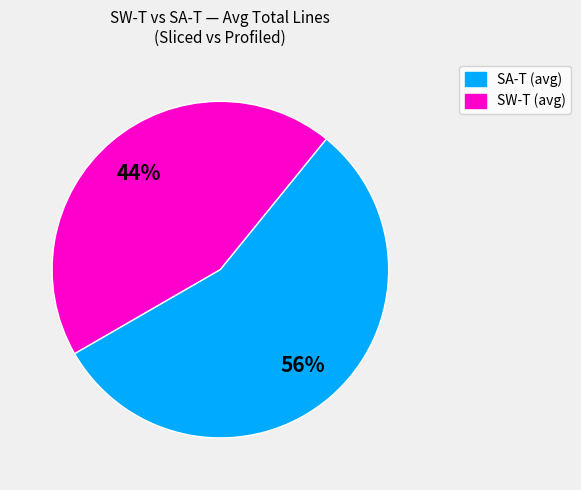

Approximately how many times larger is the value at SA-T (avg) compared to SW-T (avg)?

0.8